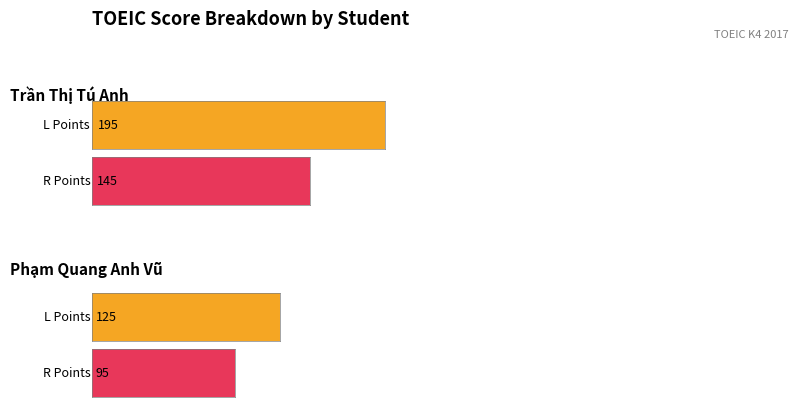

Reading left to right, transcribe all the data shown in this chart.

L Points: 195	125
R Points: 145	95